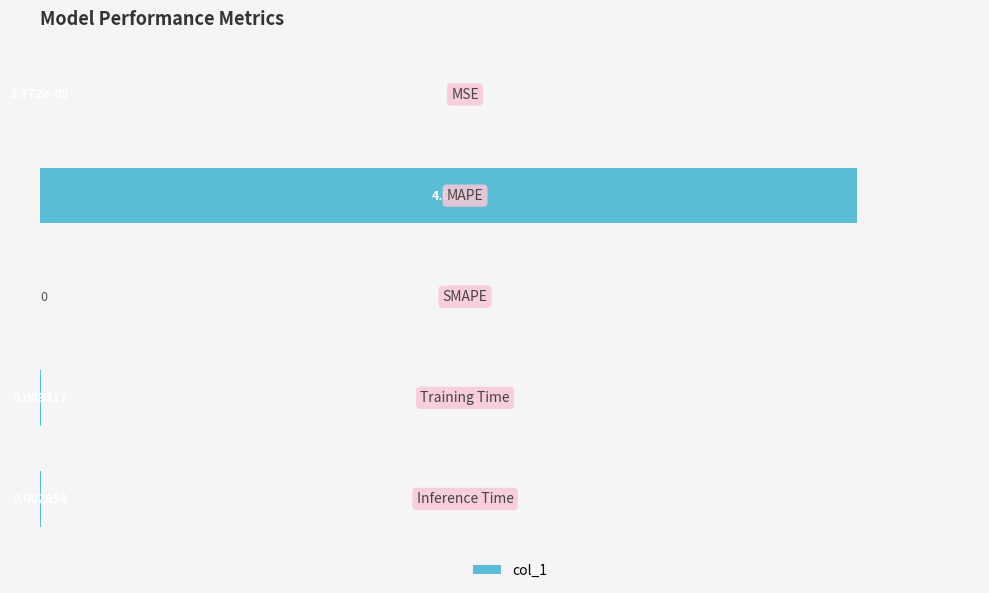

Rank the categories by value from lowest to highest.

2, 0, 4, 3, 1